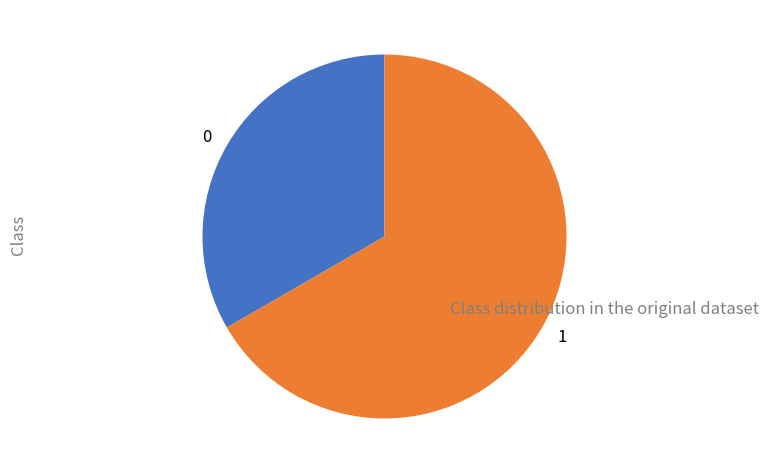

Which category has the biggest portion of the pie?

1